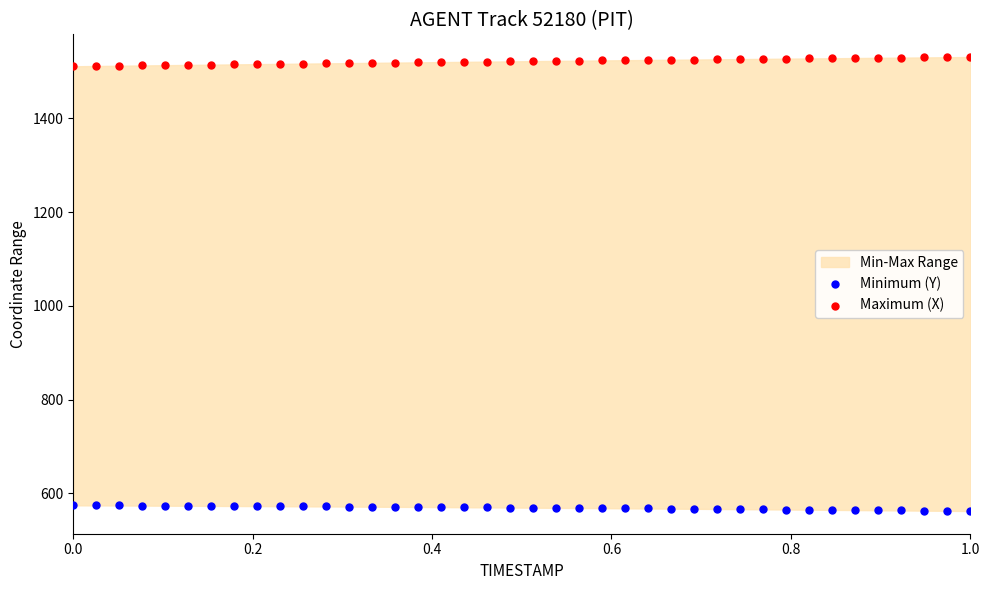

Which series reaches the minimum Y coordinate?

Minimum (Y)